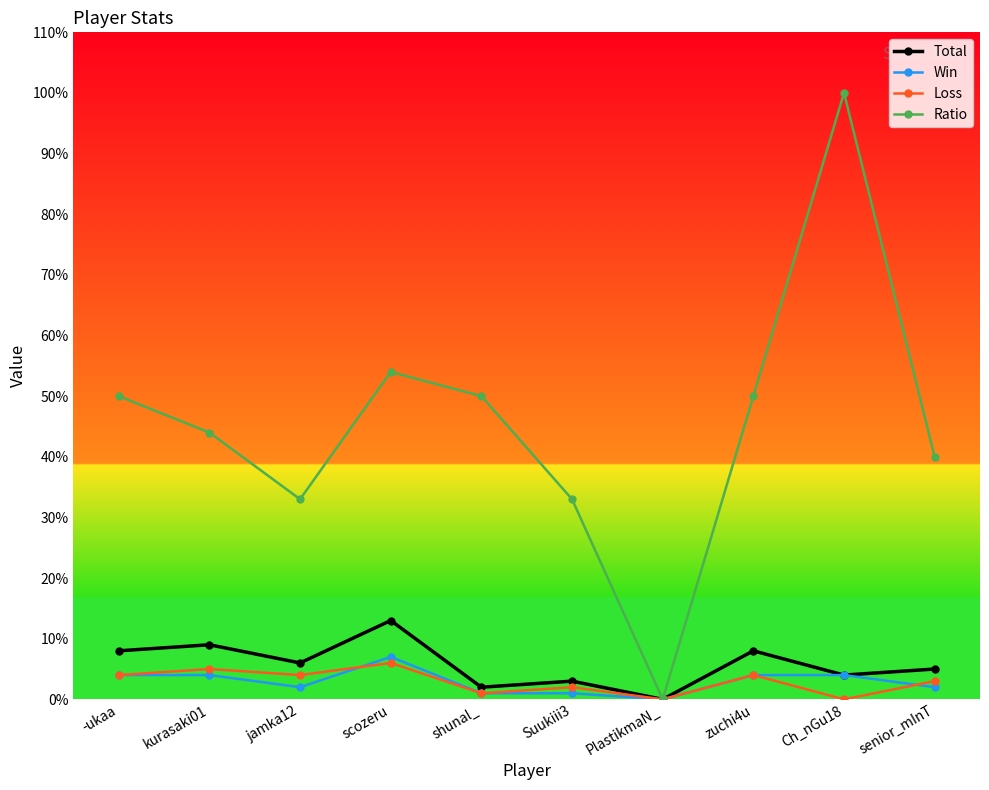

What is the label of the 7th point from the right?

scozeru